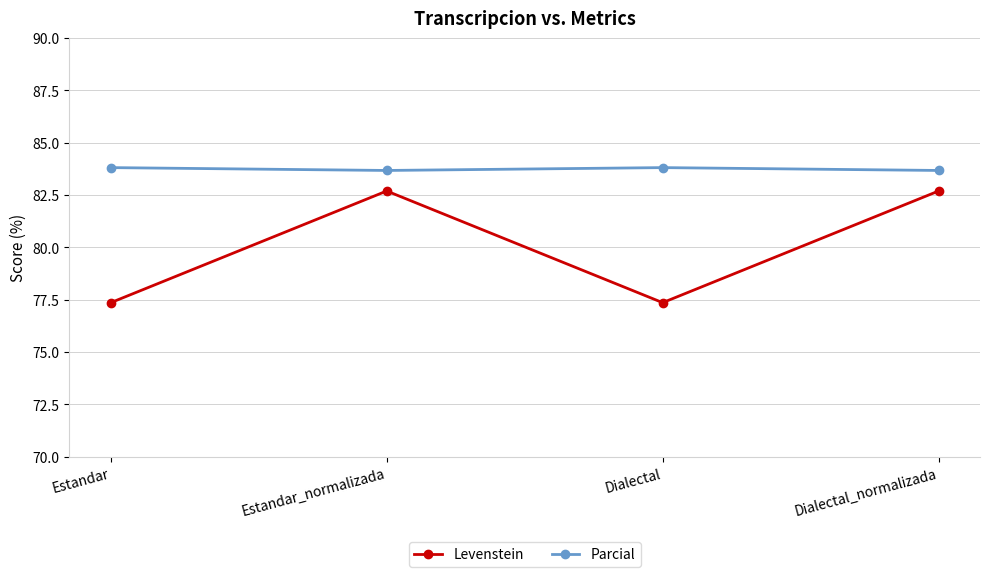

What is the value of the Parcial point at the 2nd from the left?

83.7